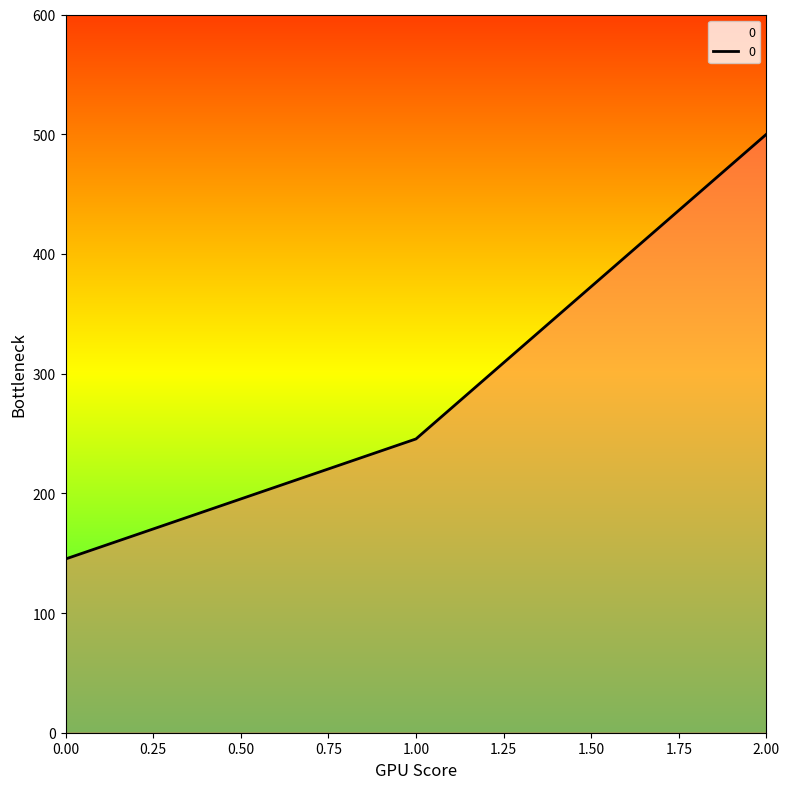

What is the difference between the values at 2.00 and 0.00?

354.9